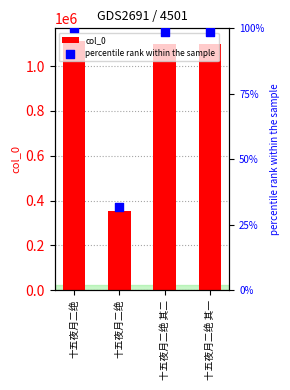

What are all the series names shown in the legend?

col_0, percentile rank within the sample